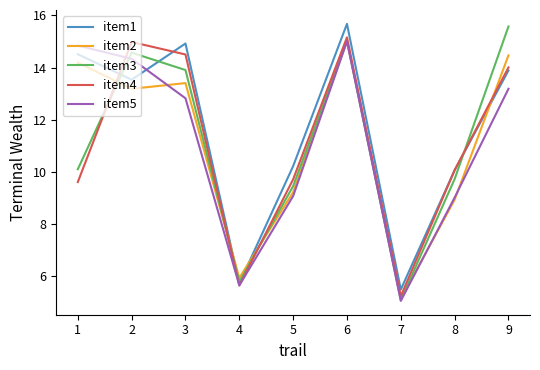

Reading left to right, transcribe all the data shown in this chart.

item1: 14.5	13.5	14.9	5.7	10.2	15.7	5.5	10.1	13.9
item2: 14.2	13.2	13.4	5.9	9.2	15.0	5.1	8.9	14.5
item3: 10.1	14.6	13.9	5.8	9.4	15.0	5.1	9.7	15.6
item4: 9.6	15.0	14.5	5.6	9.7	15.2	5.2	10.1	14.0
item5: 14.8	14.3	12.8	5.6	9.1	15.0	5.0	9.0	13.2